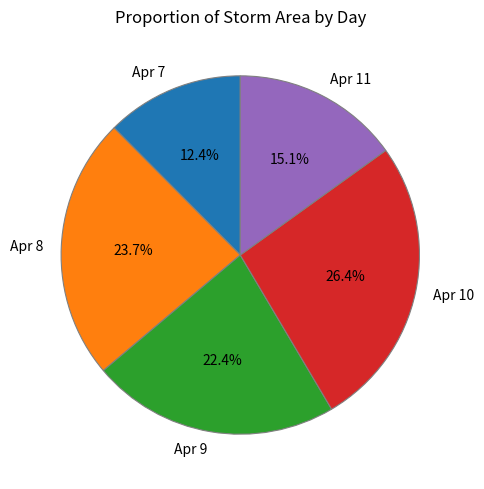

How many slices are in this pie chart?

5